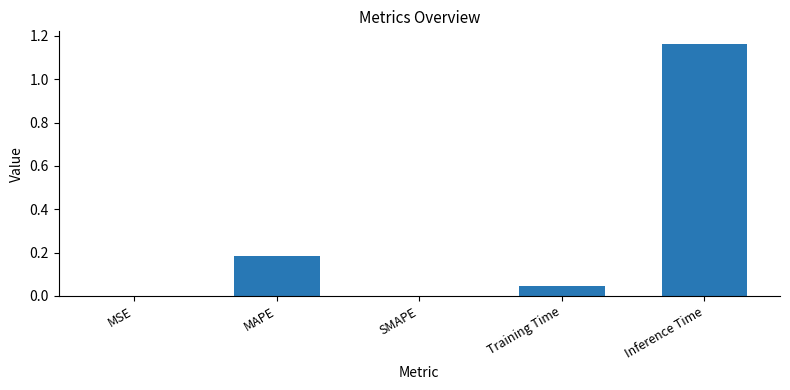

Which label corresponds to the largest value in the chart?

Inference Time